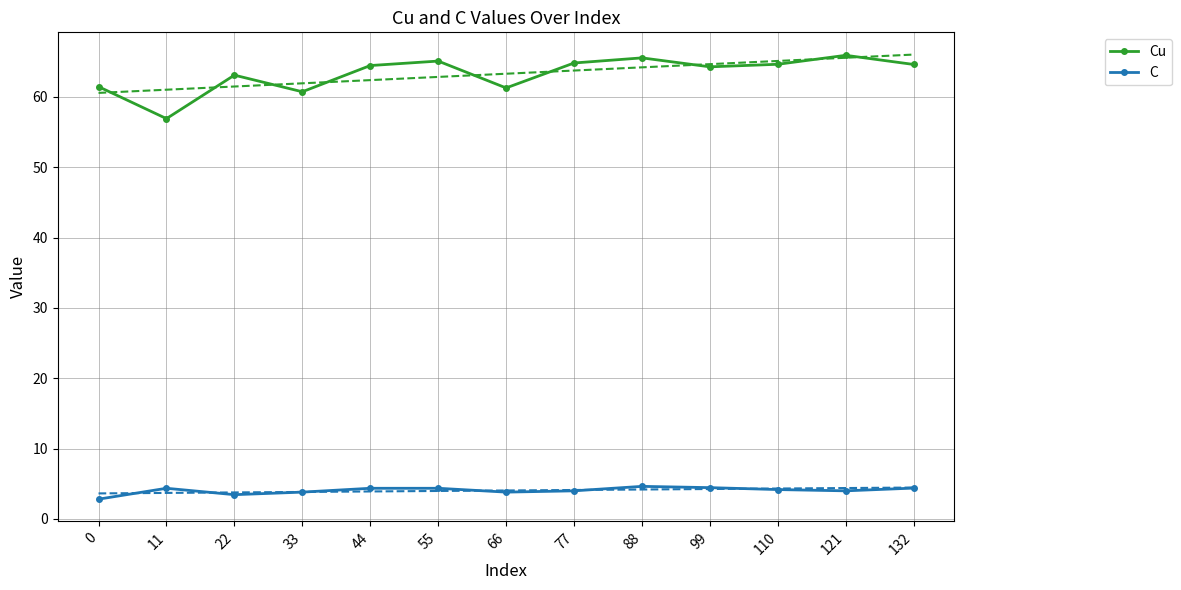

What is the difference between the Cu values at 132 and 11?

7.7